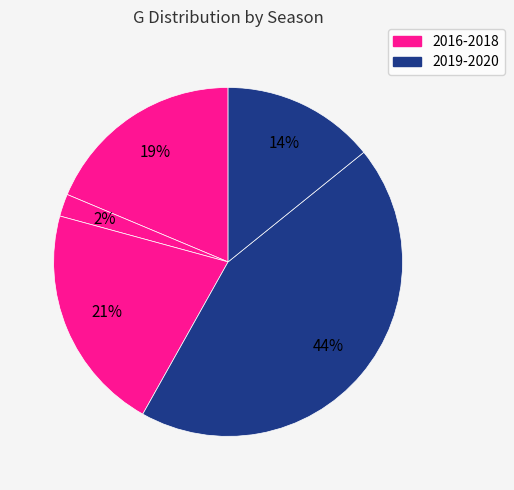

Count the number of slices in the pie.

5